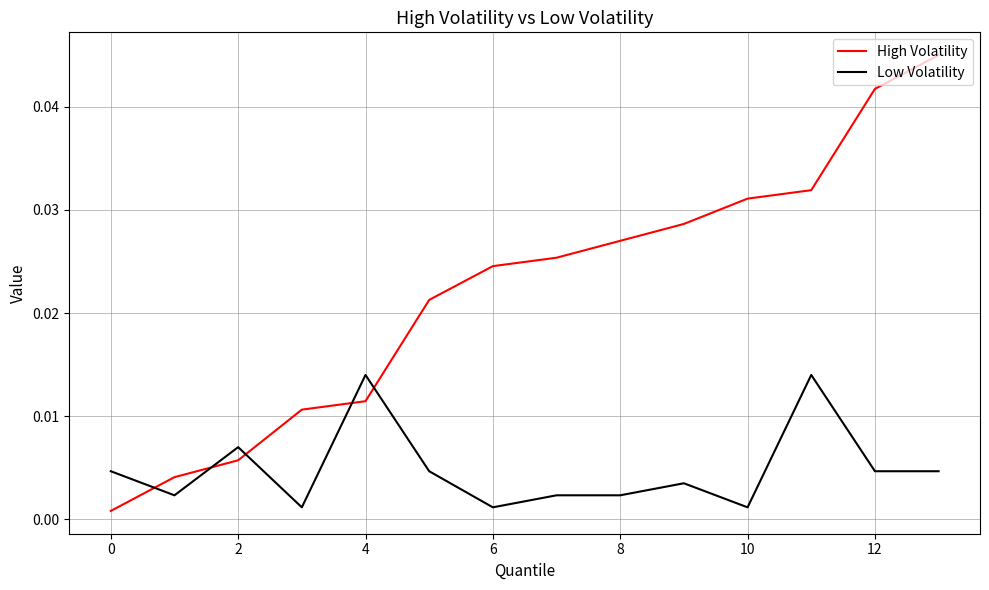

True or false: High Volatility has more than 1 points higher than both neighbors.

False